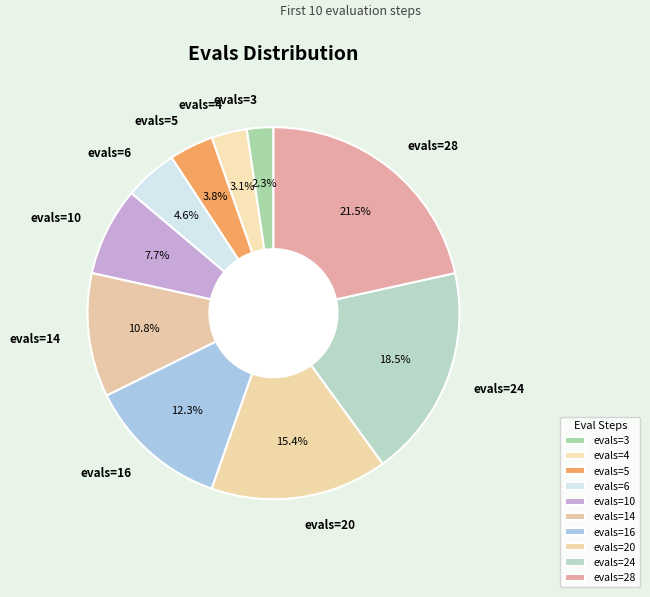

What is the largest slice in the pie chart?

evals=28